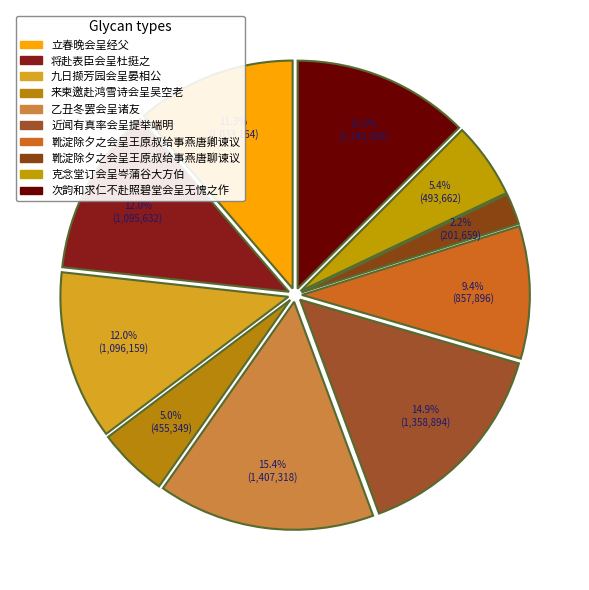

Between 近闻有真率会呈提举端明 and 九日撷芳园会呈晏相公, which is larger?

近闻有真率会呈提举端明